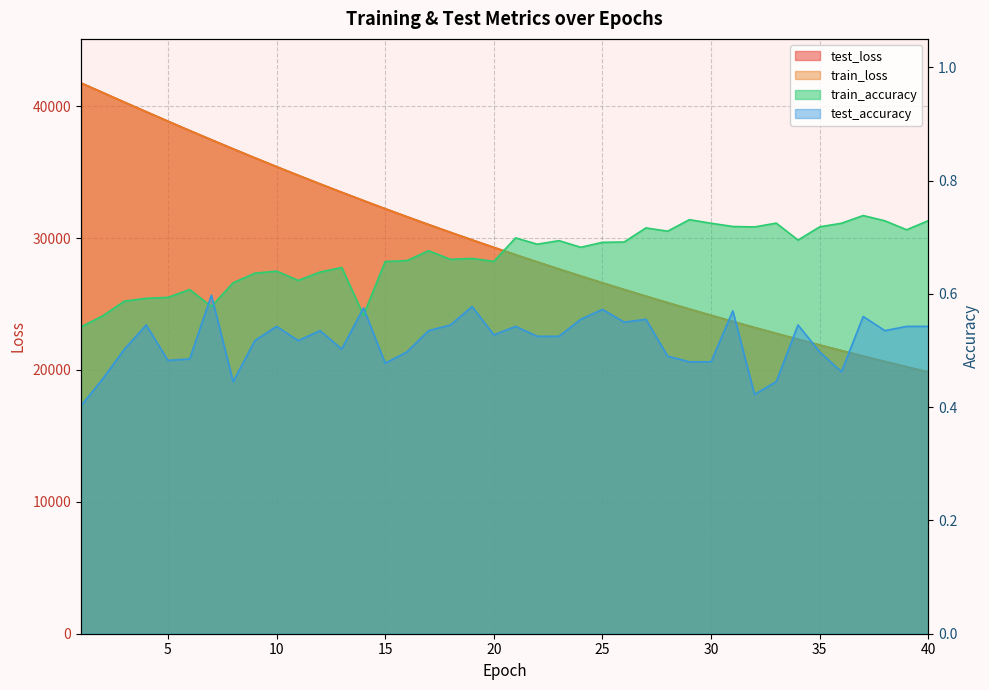

Reading left to right, transcribe all the data shown in this chart.

test_loss: 1=41764.5	2=41037.9	3=40305.2	4=39581.9	5=38864.8	6=38156.9	7=37458.5	8=36768.3	9=36088.5	10=35418.7	11=34760.2	12=34111.6	13=33474.2	14=32846.7	15=32229.2	16=31622.6	17=31025.9	18=30439.3	19=29862.8	20=29296.4	21=28739.5	22=28192.5	23=27654.5	24=27126.0	25=26606.8	26=26097.4	27=25596.2	28=25103.9	29=24620.5	30=24145.6	31=23679.0	32=23221.3	33=22771.4	34=22329.4	35=21895.9	36=21469.7	37=21051.2	38=20640.3	39=20237.2	40=19841.0
train_loss: 1=41759.9	2=41033.1	3=40302.6	4=39580.0	5=38862.6	6=38154.3	7=37456.8	8=36766.0	9=36086.5	10=35417.1	11=34758.5	12=34109.9	13=33472.0	14=32845.8	15=32227.6	16=31621.0	17=31024.5	18=30438.4	19=29861.8	20=29295.4	21=28738.3	22=28191.1	23=27653.2	24=27124.9	25=26605.8	26=26095.9	27=25594.7	28=25102.5	29=24619.0	30=24144.2	31=23677.8	32=23219.8	33=22769.9	34=22328.3	35=21894.4	36=21468.3	37=21050.1	38=20639.4	39=20236.1	40=19840.0
train_accuracy: 1=0.5	2=0.6	3=0.6	4=0.6	5=0.6	6=0.6	7=0.6	8=0.6	9=0.6	10=0.6	11=0.6	12=0.6	13=0.6	14=0.6	15=0.7	16=0.7	17=0.7	18=0.7	19=0.7	20=0.7	21=0.7	22=0.7	23=0.7	24=0.7	25=0.7	26=0.7	27=0.7	28=0.7	29=0.7	30=0.7	31=0.7	32=0.7	33=0.7	34=0.7	35=0.7	36=0.7	37=0.7	38=0.7	39=0.7	40=0.7
test_accuracy: 1=0.4	2=0.5	3=0.5	4=0.5	5=0.5	6=0.5	7=0.6	8=0.4	9=0.5	10=0.5	11=0.5	12=0.5	13=0.5	14=0.6	15=0.5	16=0.5	17=0.5	18=0.5	19=0.6	20=0.5	21=0.5	22=0.5	23=0.5	24=0.6	25=0.6	26=0.6	27=0.6	28=0.5	29=0.5	30=0.5	31=0.6	32=0.4	33=0.4	34=0.5	35=0.5	36=0.5	37=0.6	38=0.5	39=0.5	40=0.5